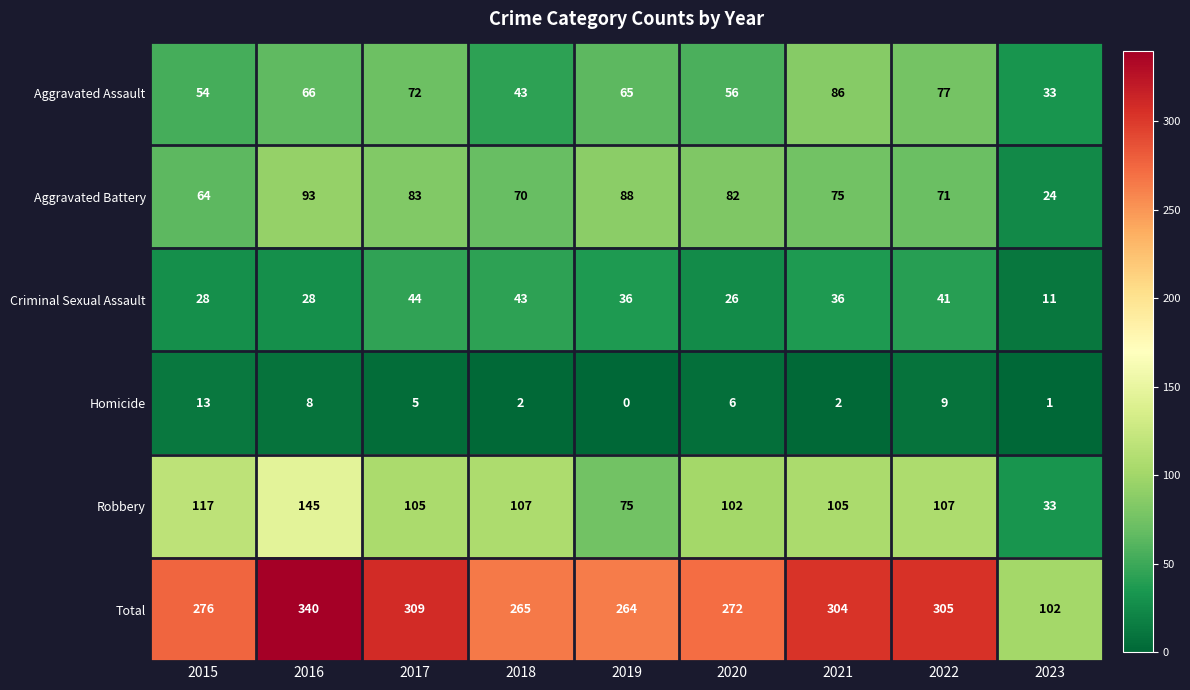

True or false: Total has a value of 134 at 2023.

False